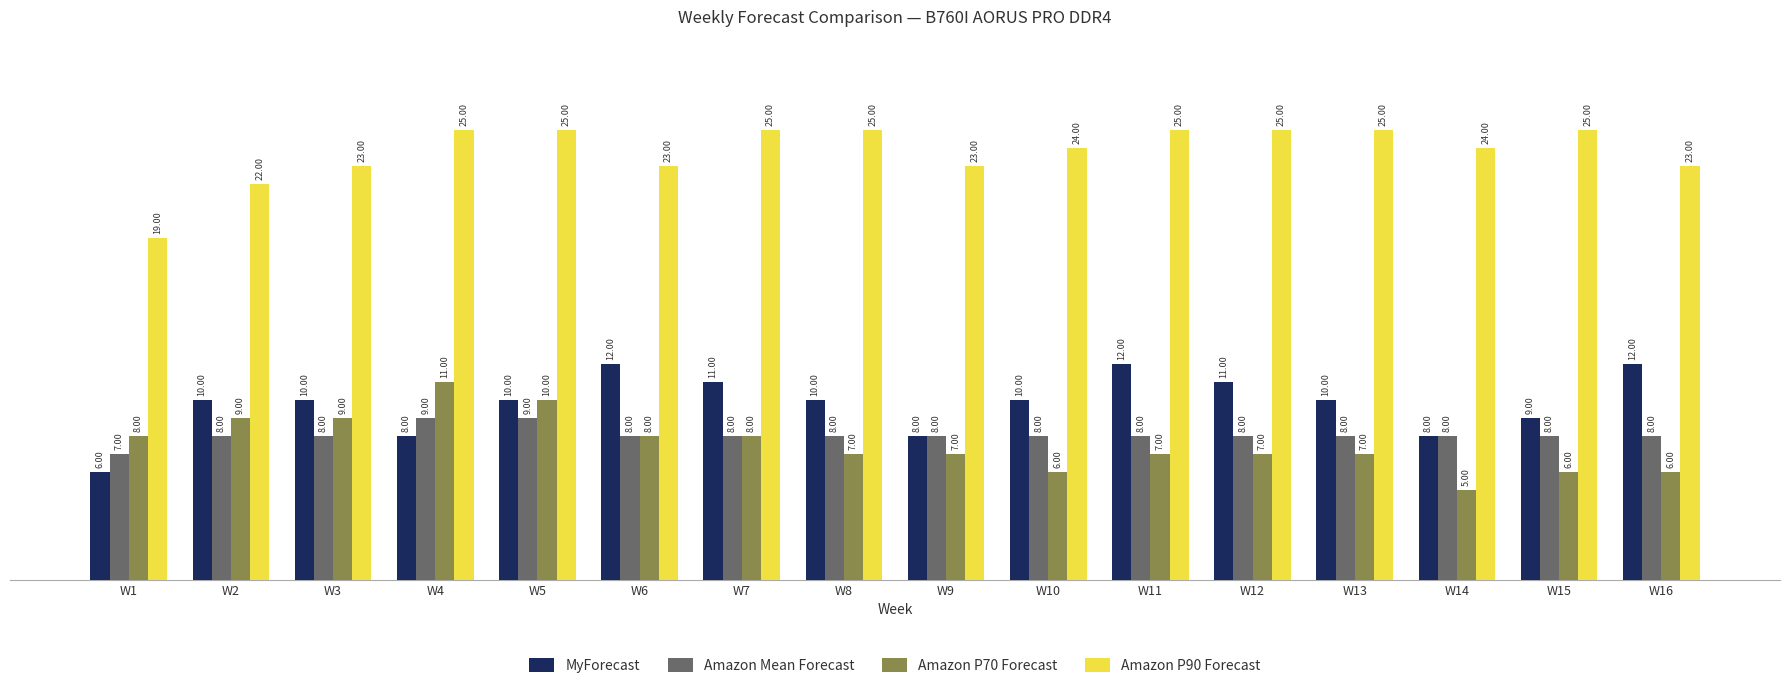

Reading left to right, extract all data points from this chart.

MyForecast: 6	10	10	8	10	12	11	10	8	10	12	11	10	8	9	12
Amazon Mean Forecast: 7	8	8	9	9	8	8	8	8	8	8	8	8	8	8	8
Amazon P70 Forecast: 8	9	9	11	10	8	8	7	7	6	7	7	7	5	6	6
Amazon P90 Forecast: 19	22	23	25	25	23	25	25	23	24	25	25	25	24	25	23